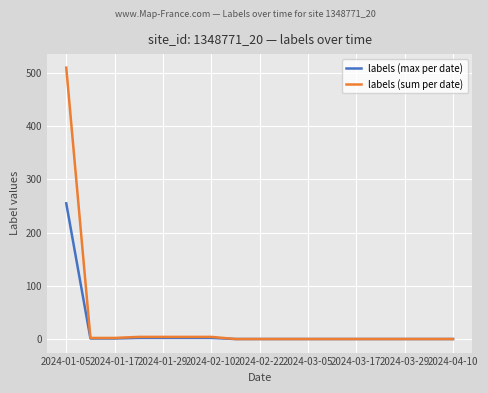

Which series has the widest spread of values?

labels (sum per date)